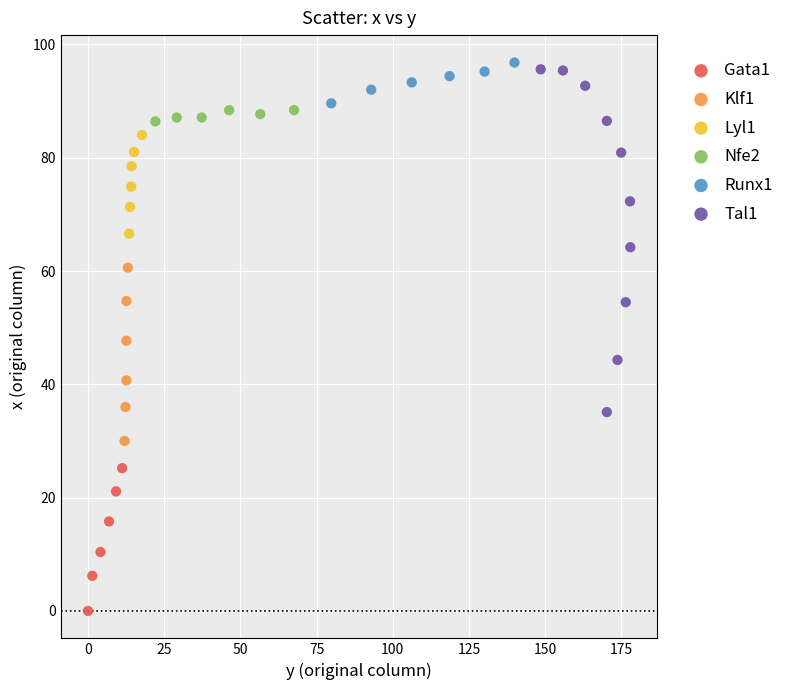

Which series reaches the minimum Y coordinate?

Gata1